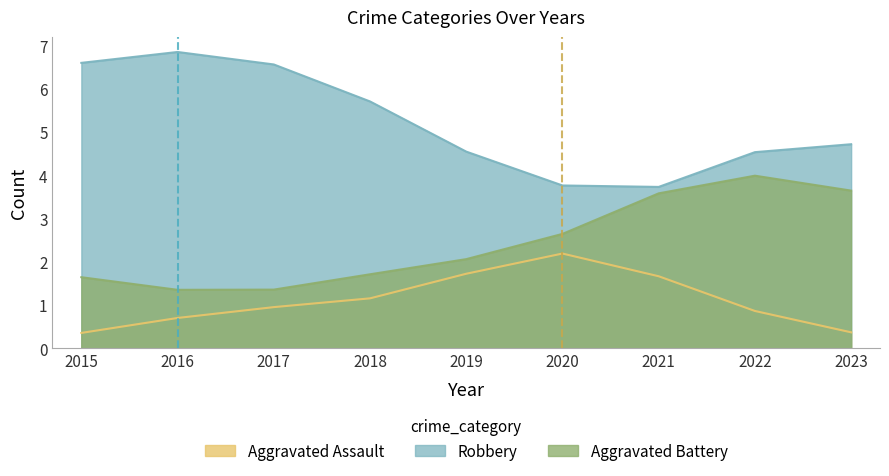

True or false: Robbery and Aggravated Battery cross at least once.

False